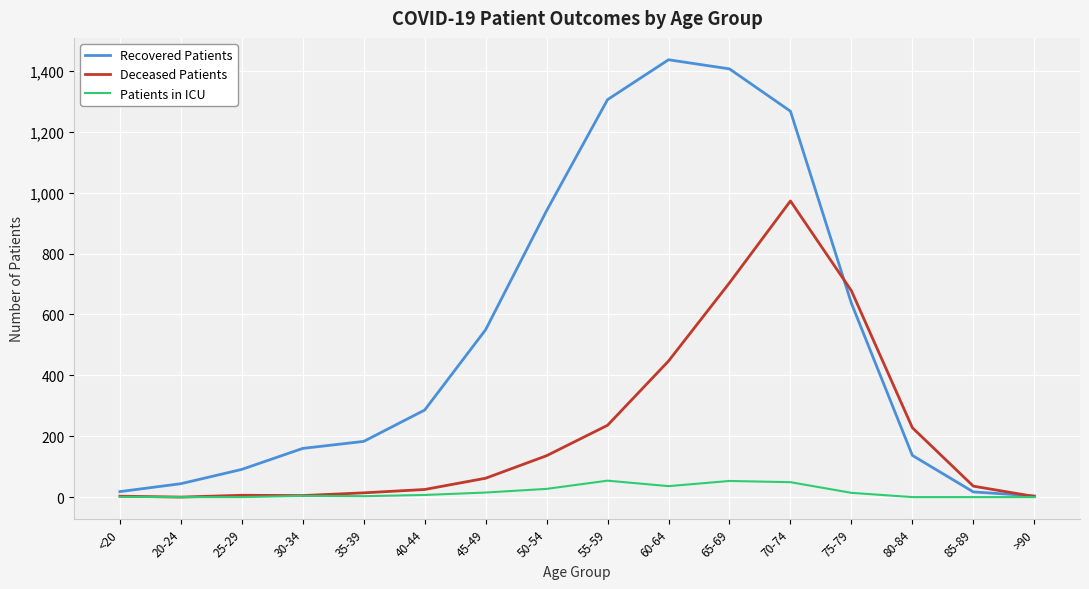

At which category is the sum across all series the highest?

70-74